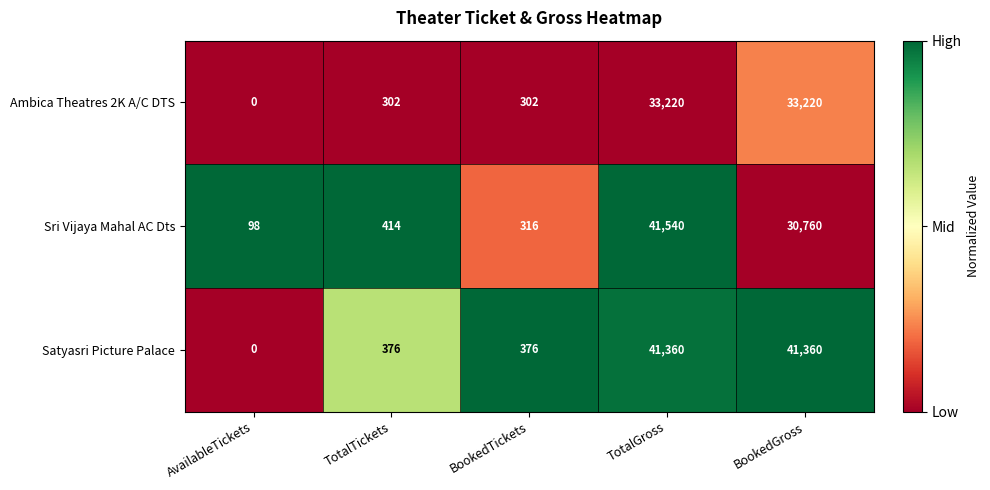

Which series has the largest total across all categories?

Satyasri Picture Palace